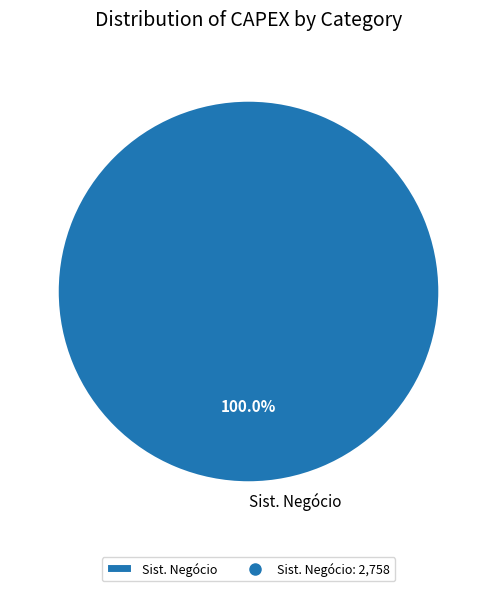

How many slices are in this pie chart?

1